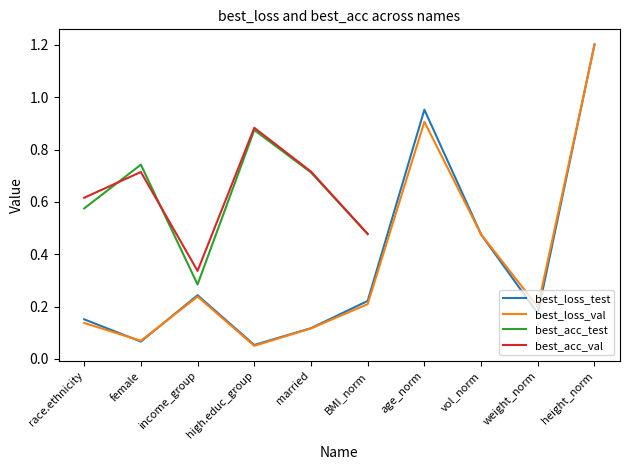

What is the sum of all best_loss_val values?

3.6